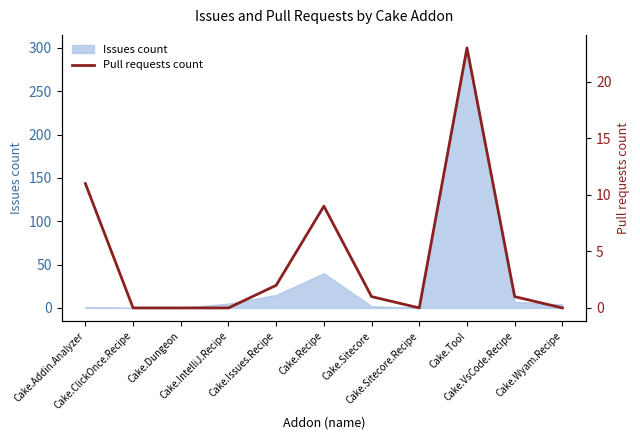

Reading left to right, what are all the values shown in this chart?

11	0	0	0	2	9	1	0	23	1	0